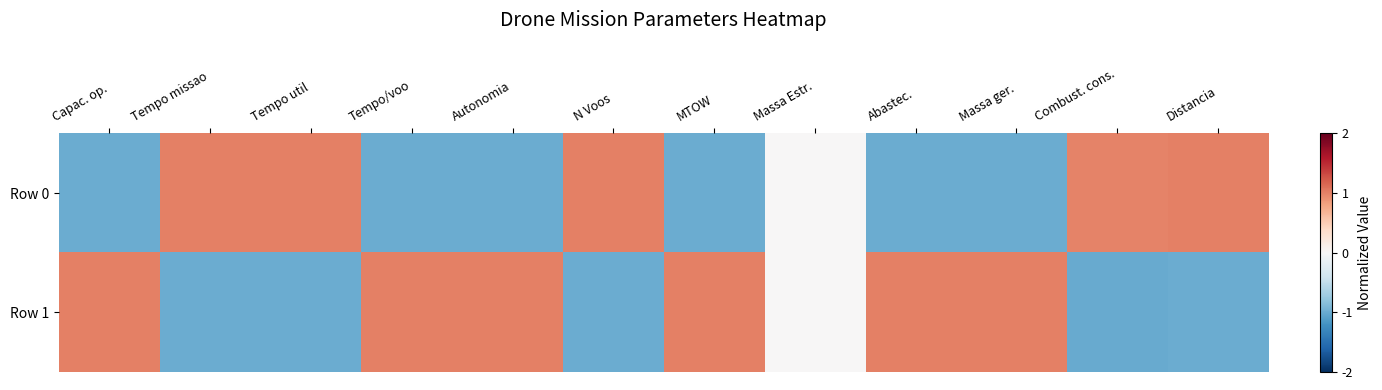

Reading left to right, what are all the values shown in this chart?

Row 0: Capac. op.=-1.0	Tempo missao=1.0	Tempo util=1.0	Tempo/voo=-1.0	Autonomia=-1.0	N Voos=1.0	MTOW=-1.0	Massa Estr.=0.0	Abastec.=-1.0	Massa ger.=-1.0	Combust. cons.=1.0	Distancia=1.0
Row 1: Capac. op.=1.0	Tempo missao=-1.0	Tempo util=-1.0	Tempo/voo=1.0	Autonomia=1.0	N Voos=-1.0	MTOW=1.0	Massa Estr.=0.0	Abastec.=1.0	Massa ger.=1.0	Combust. cons.=-1.0	Distancia=-1.0